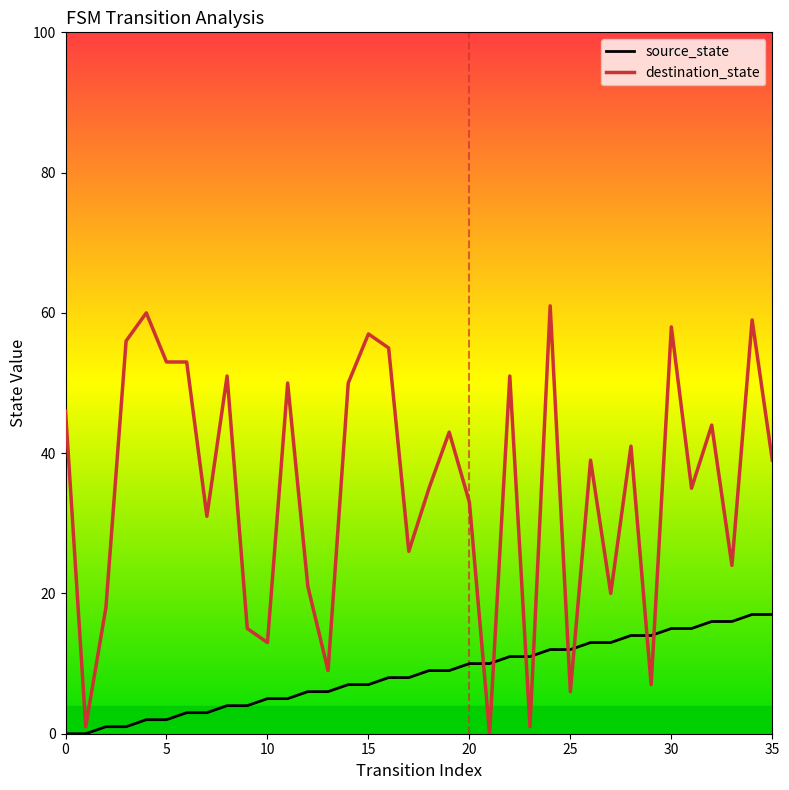

What is the difference between the maximum and minimum values in the destination_state series?

61